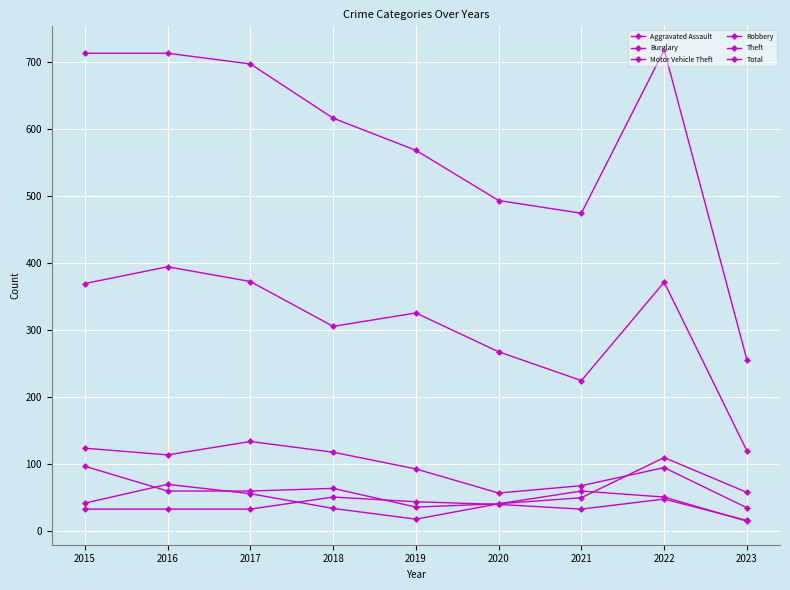

True or false: Robbery has a value of 6 at 2023.

False